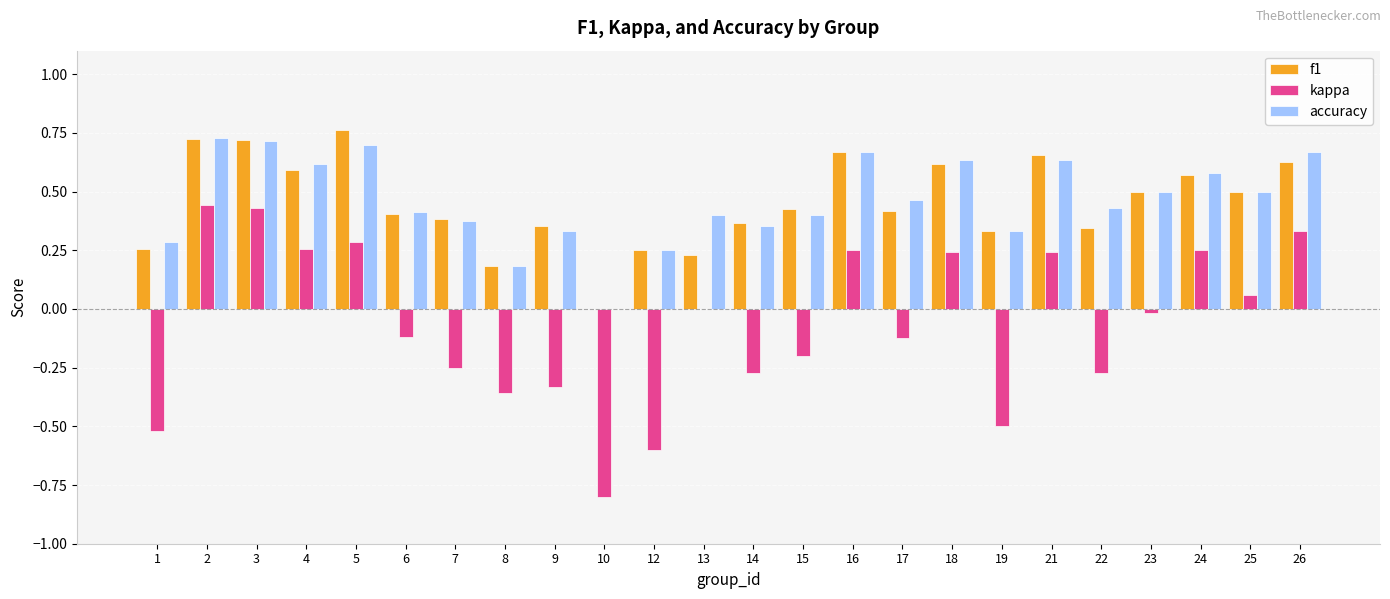

Count the number of categories in the chart.

24